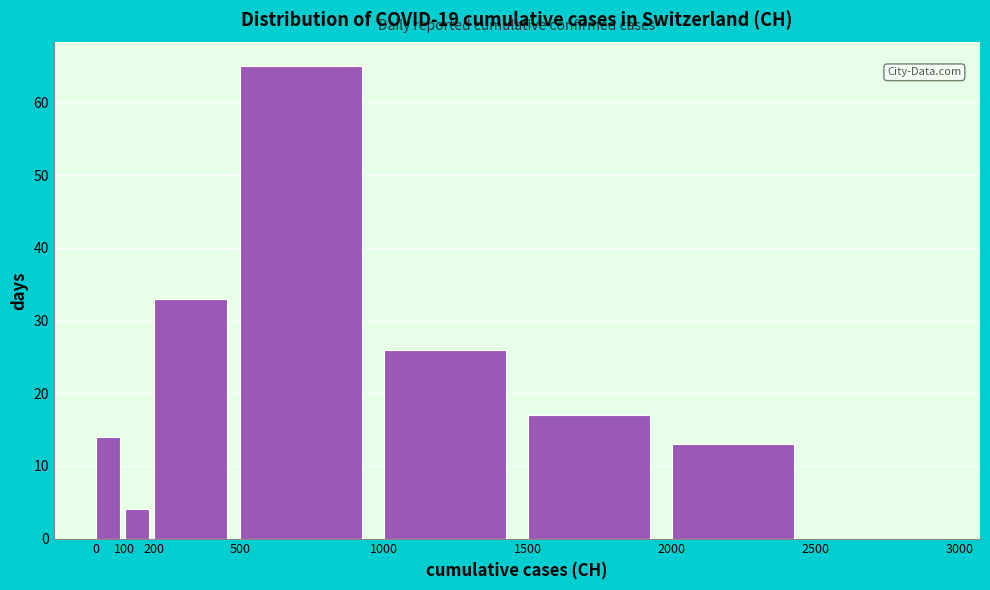

Reading left to right, list every bar in this chart as the range it spans on the x-axis followed by its height. The values are not printed on the chart, so give them approximately, as read against the axis.

0 to 100: 14
100 to 200: 4
200 to 500: 33
500 to 1000: 65
1000 to 1500: 26
1500 to 2000: 17
2000 to 2500: 13
2500 to 3000: 0